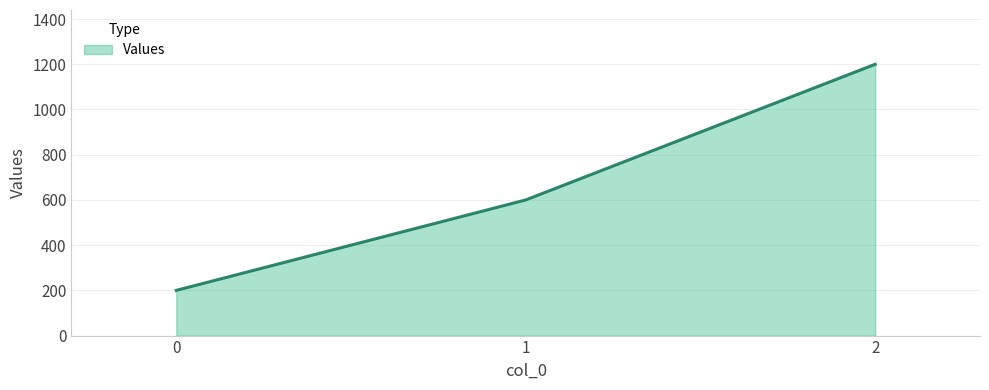

Reading left to right, list all the values displayed in this chart.

200	600	1200